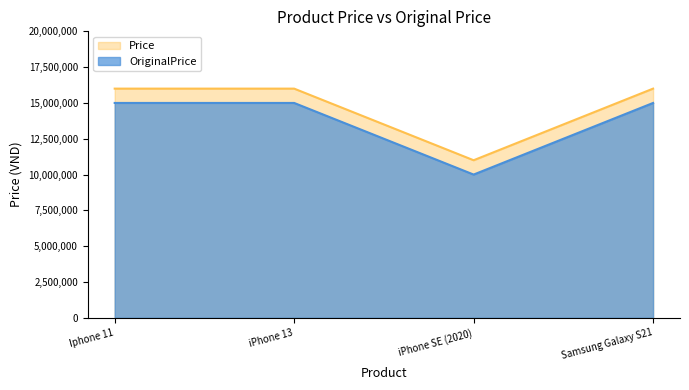

What is the total value across all series at Iphone 11?

31000000